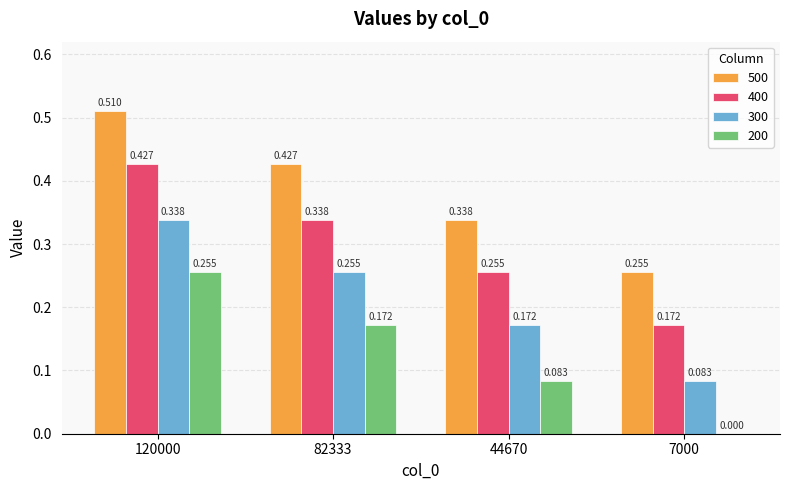

How many groups of bars are there?

4